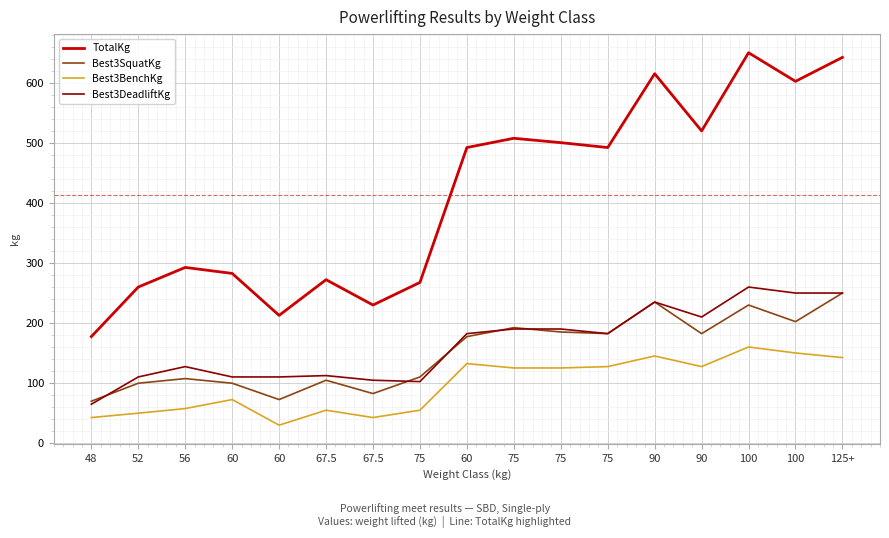

Does the chart display data point markers on the line(s)?

No